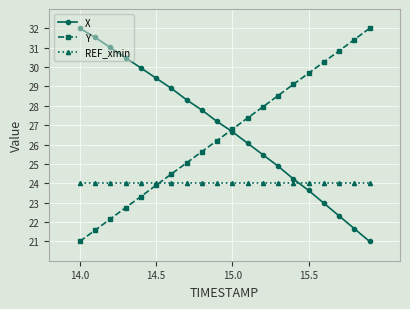

True or false: Y has more than 2 points higher than both neighbors.

False